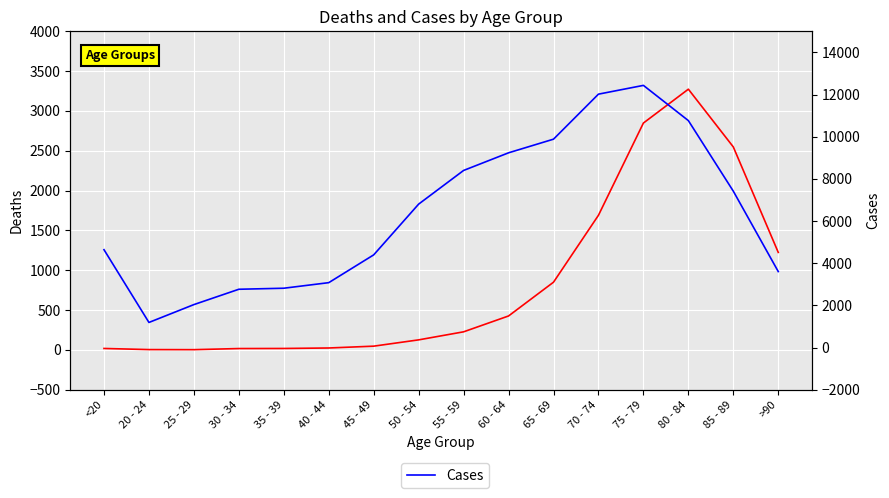

Which has a higher value, 60 - 64 or 35 - 39?

60 - 64